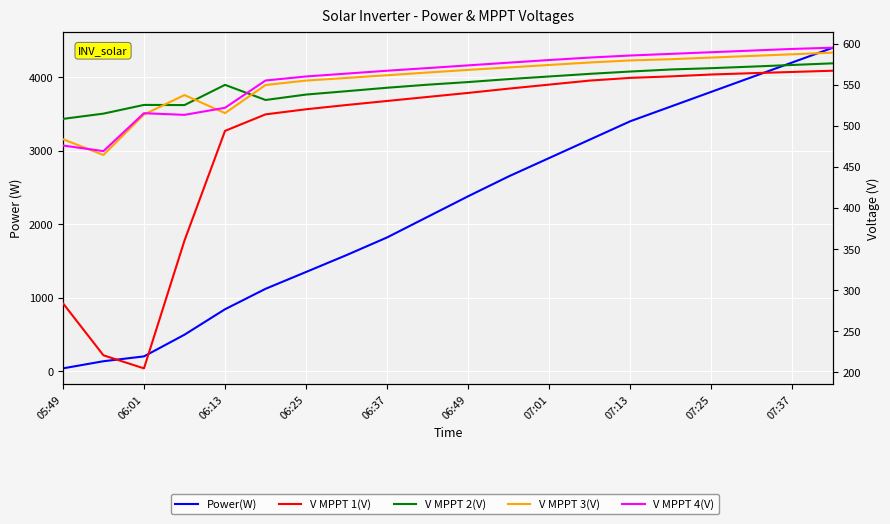

True or false: V MPPT 2(V) and V MPPT 1(V) cross at least once.

False